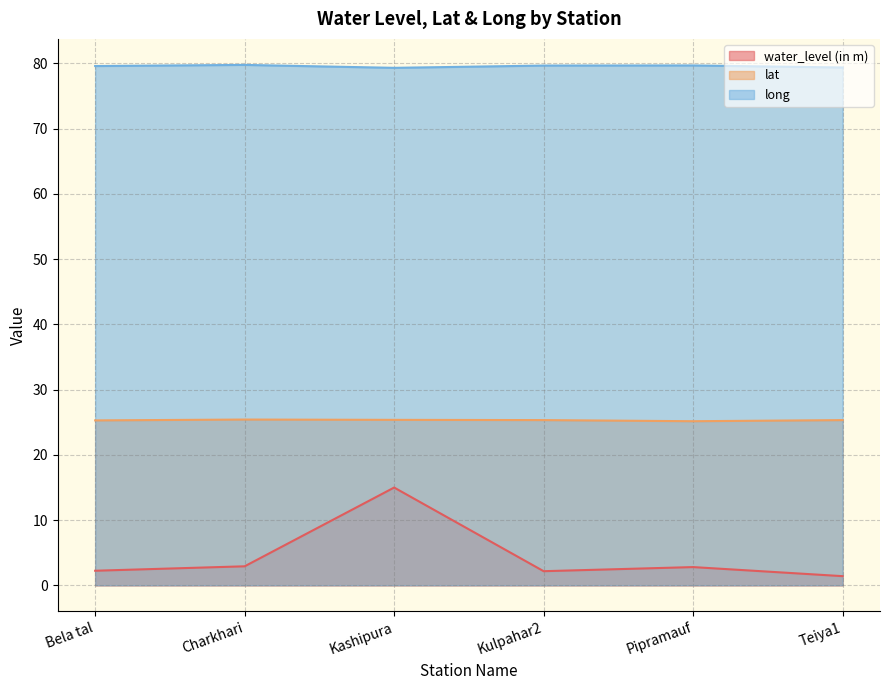

Is it true that lat equals 25.4 at Charkhari?

True